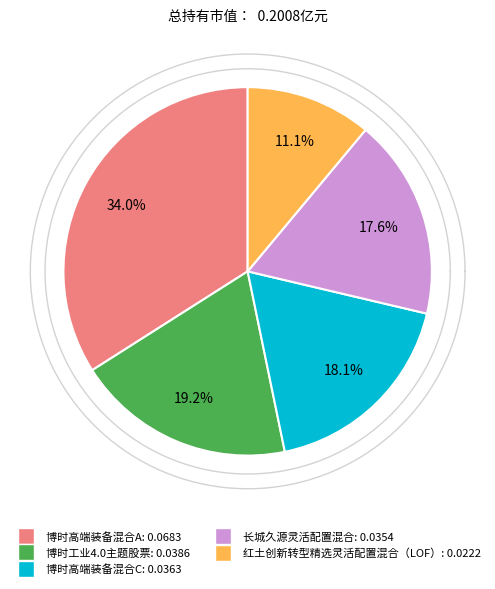

Is it true that 长城久源灵活配置混合 is 11% of the pie?

False